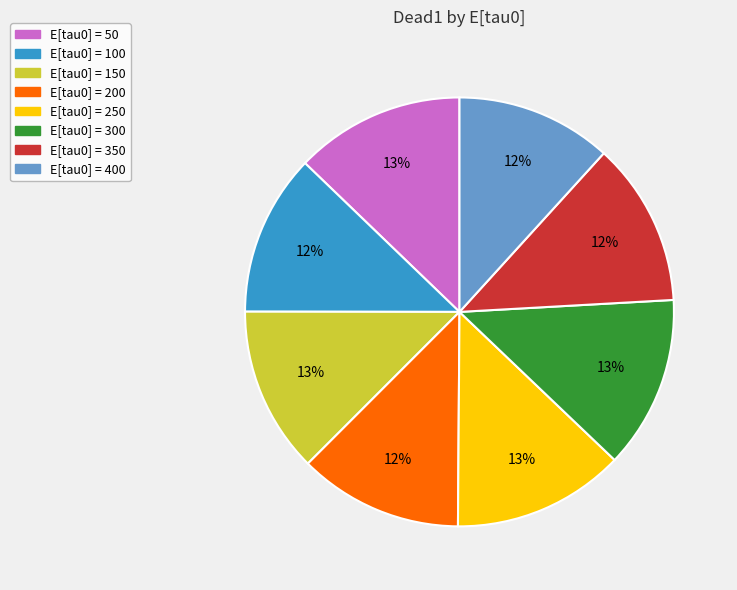

Do E[tau0] = 200 and E[tau0] = 300 together represent more than half of the pie?

No